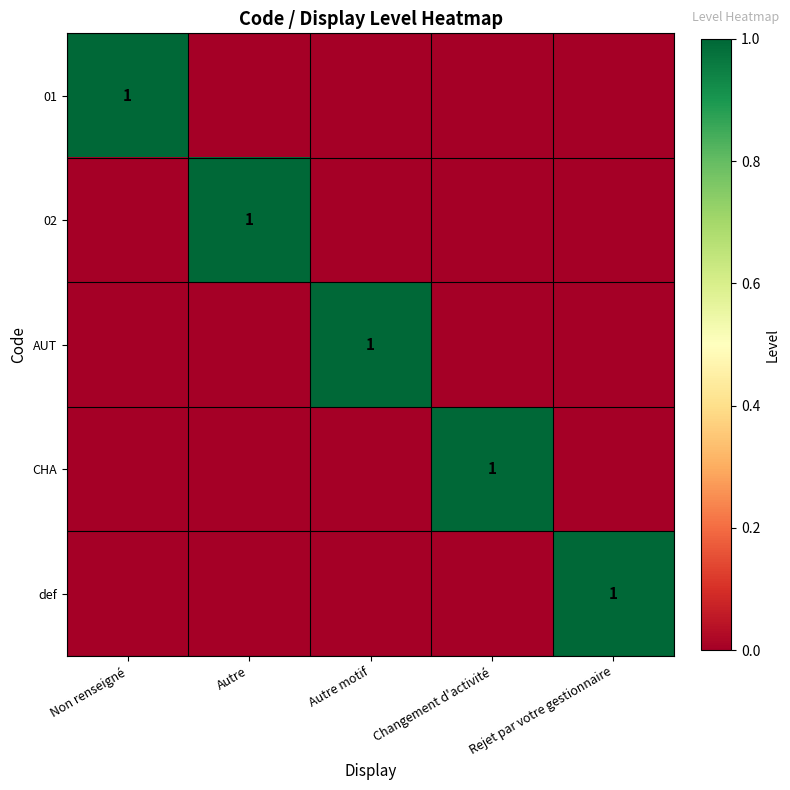

Is the value of CHA at Non renseigné greater than the value of 01 at Rejet par votre gestionnaire?

No